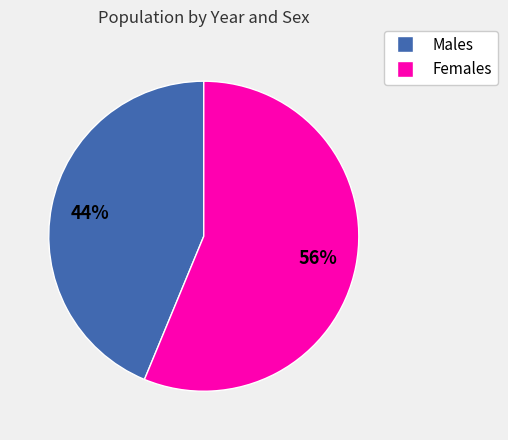

To the nearest percent, what is the average slice percentage?

50%